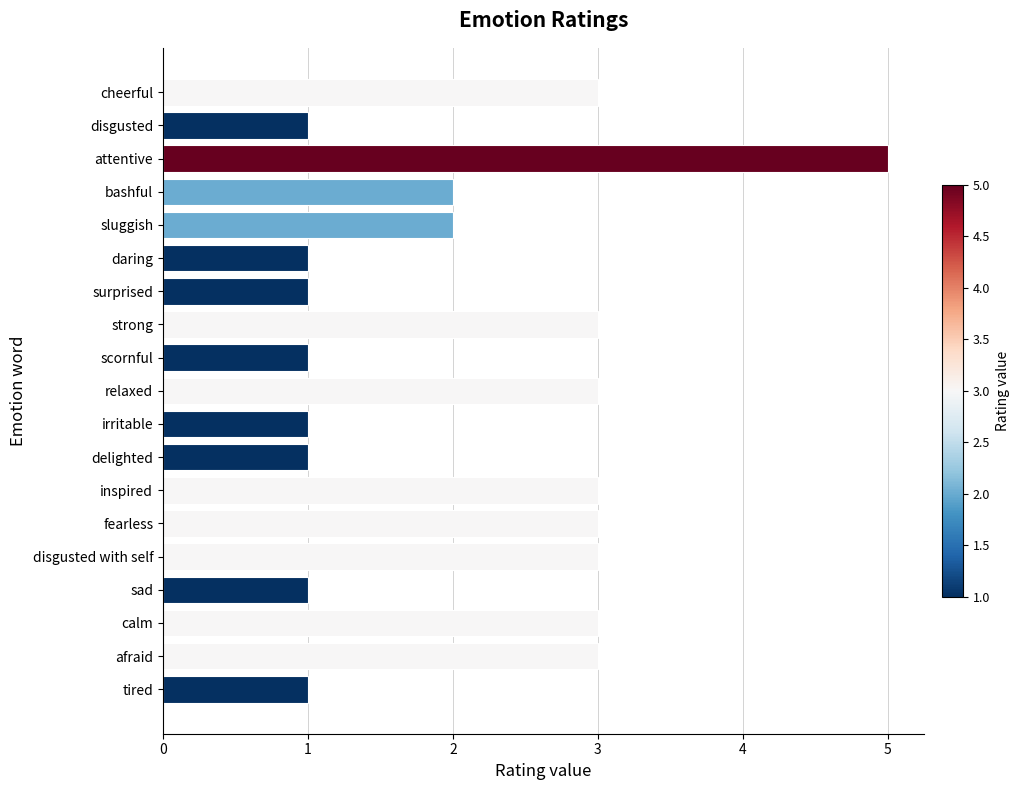

Is it true that the value at bashful is 2?

True